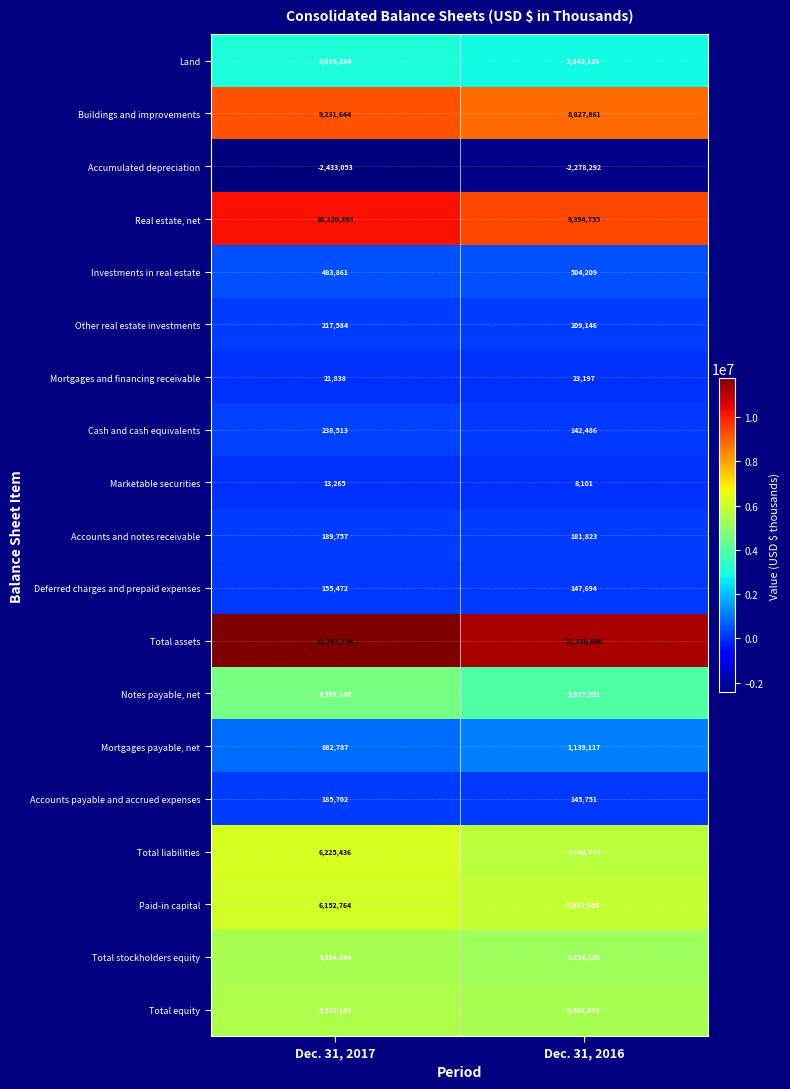

What is the total value across all series at Dec. 31, 2016?

58771629